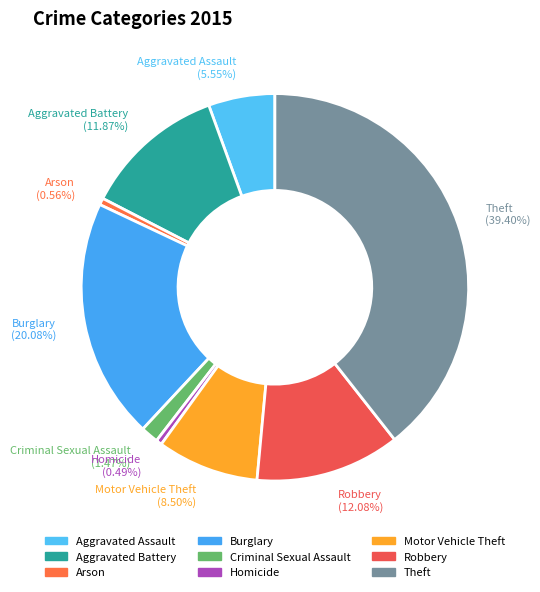

What is the total percentage of Criminal Sexual Assault and Homicide?

2.0%